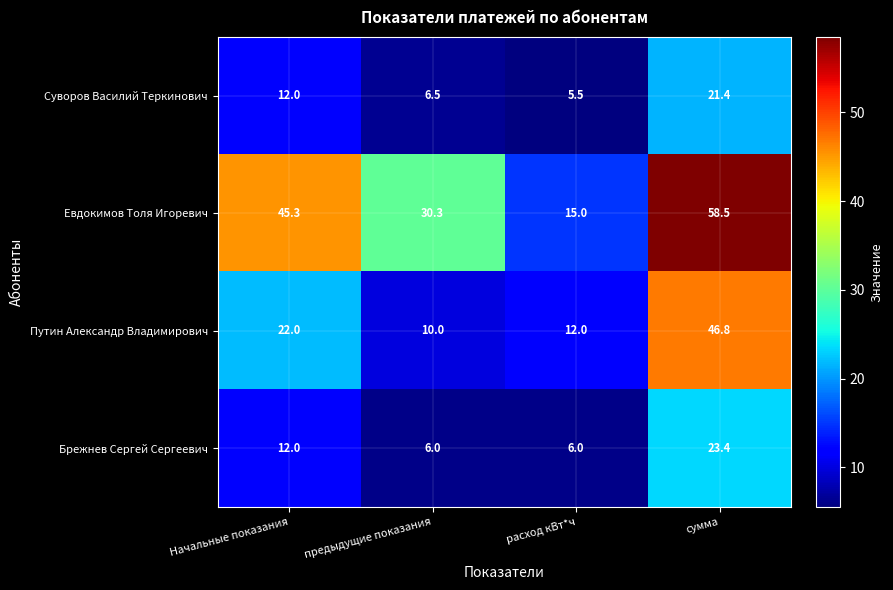

What is the difference between the highest and lowest values at предыдущие показания?

24.3